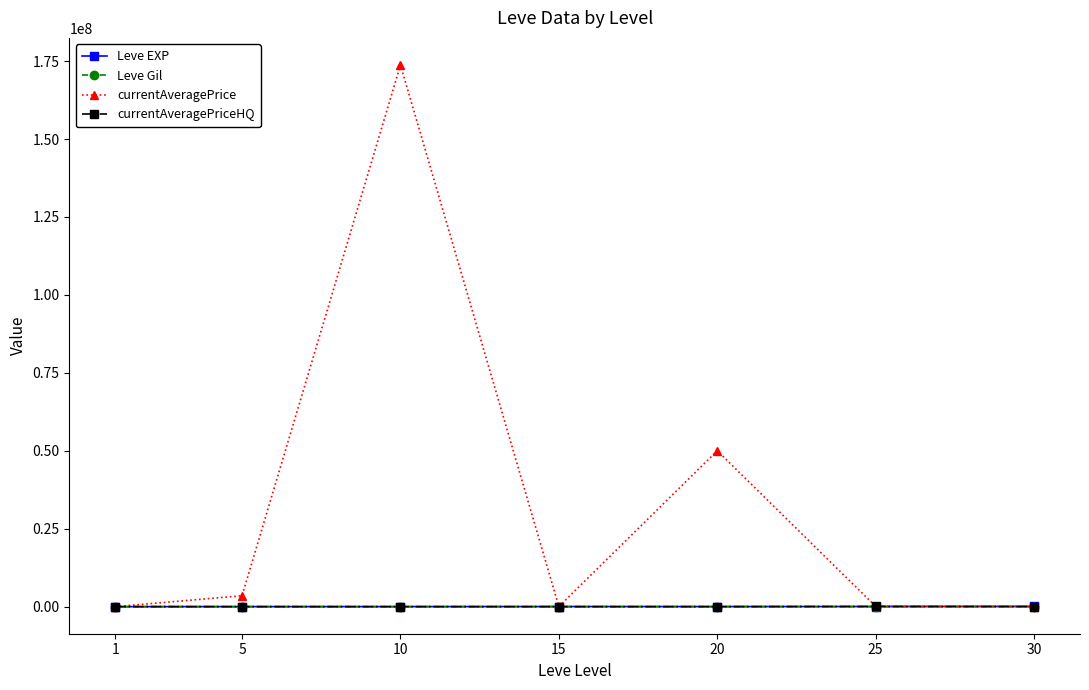

What value does the Leve Gil series have at 5?

139.0